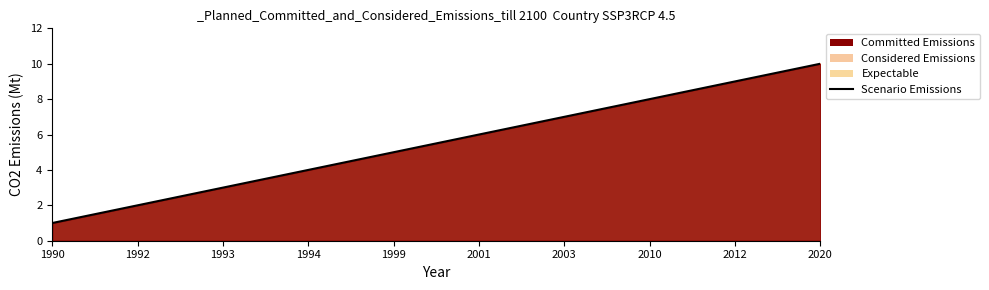

Which category has the highest value across all series?

2020